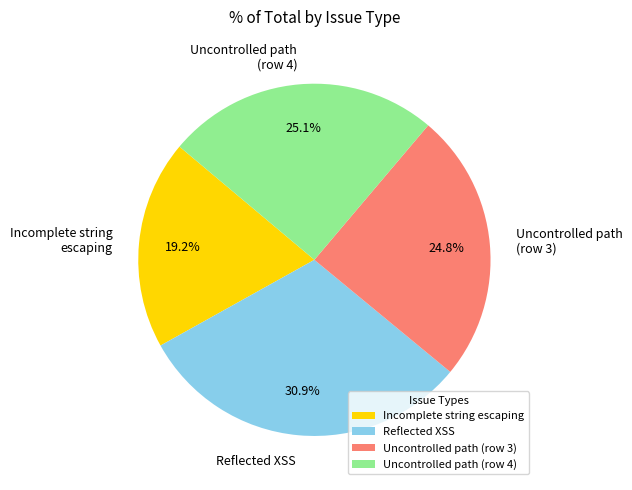

Does Uncontrolled path (row 4) represent more than half of the total?

No